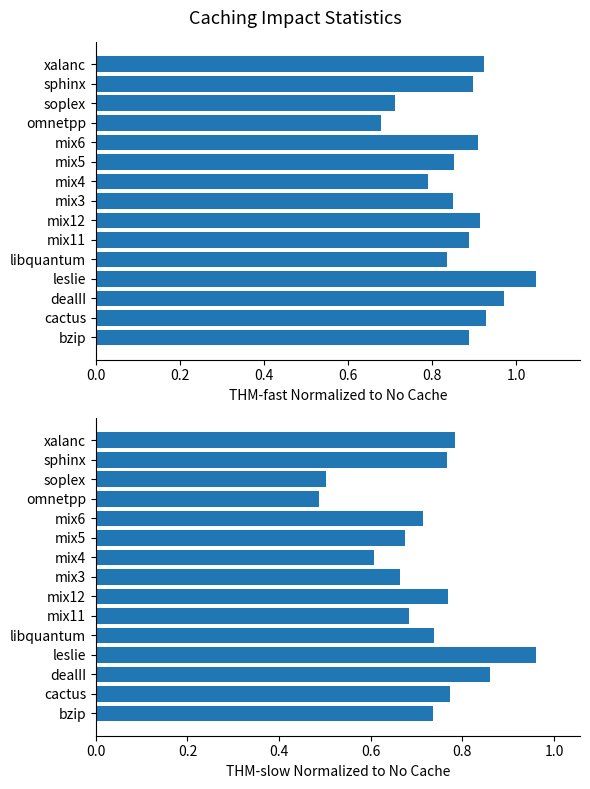

List the series in order of their overall mean, lowest first.

THM-slow, THM-fast